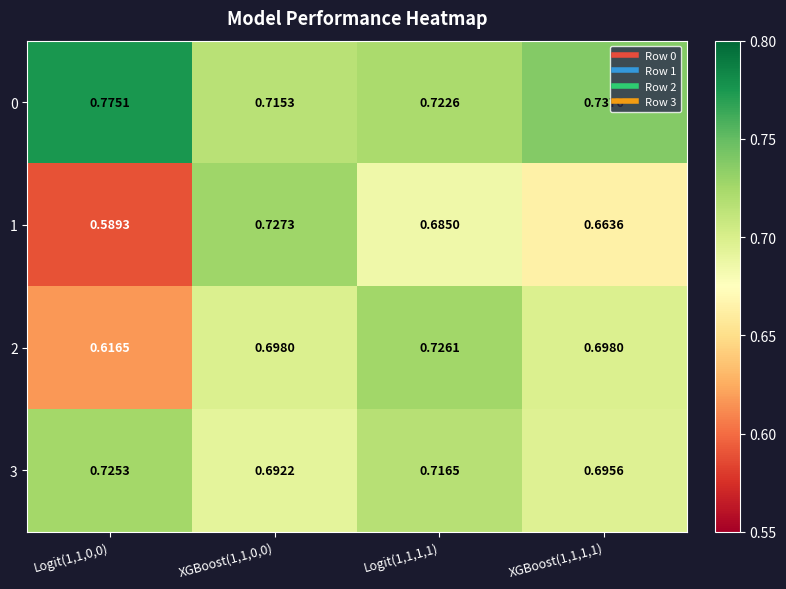

Count the number of data series in this chart.

4